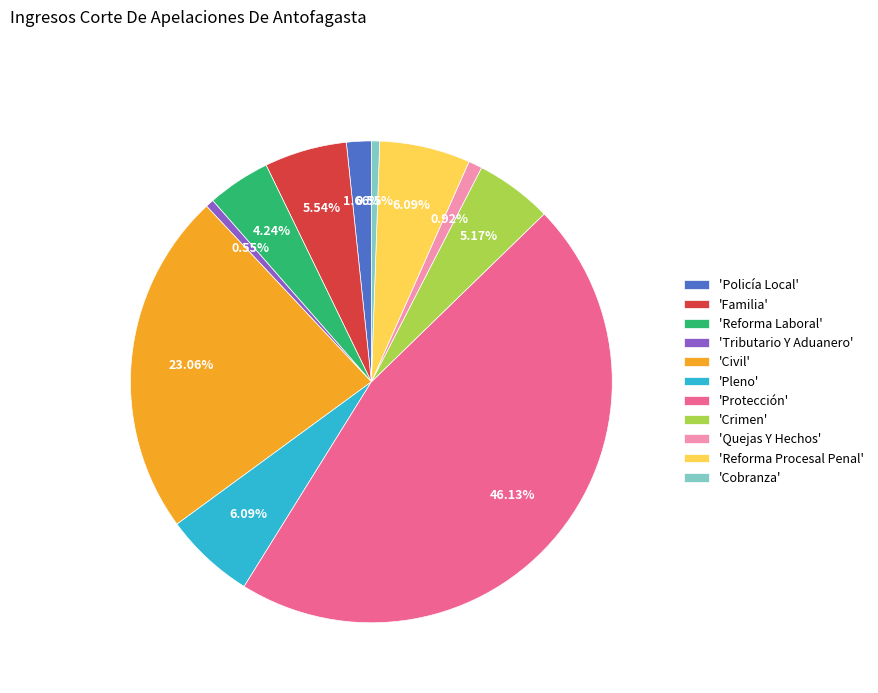

Combined, do 'Cobranza' and 'Pleno' account for over 50%?

No